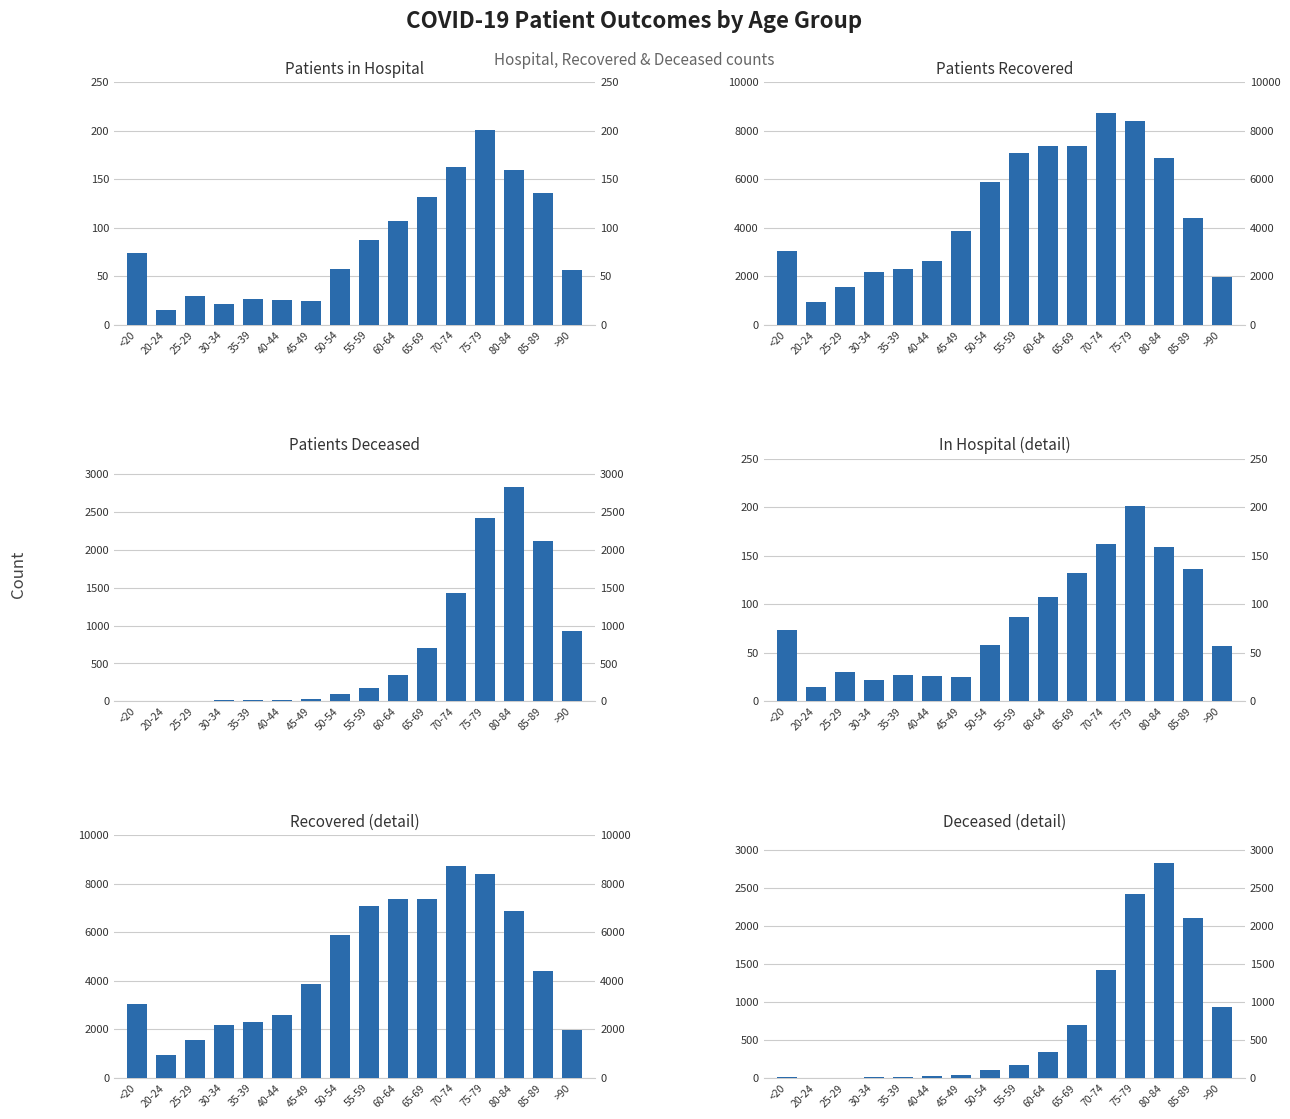

Between 80-84 and 35-39, which is larger?

80-84